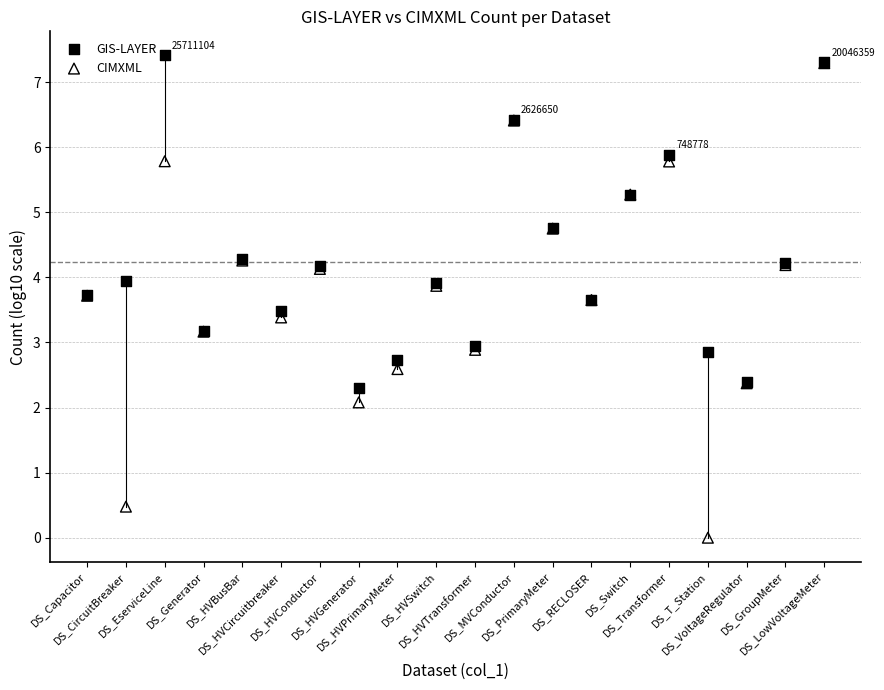

Which series reaches the minimum Y coordinate?

CIMXML